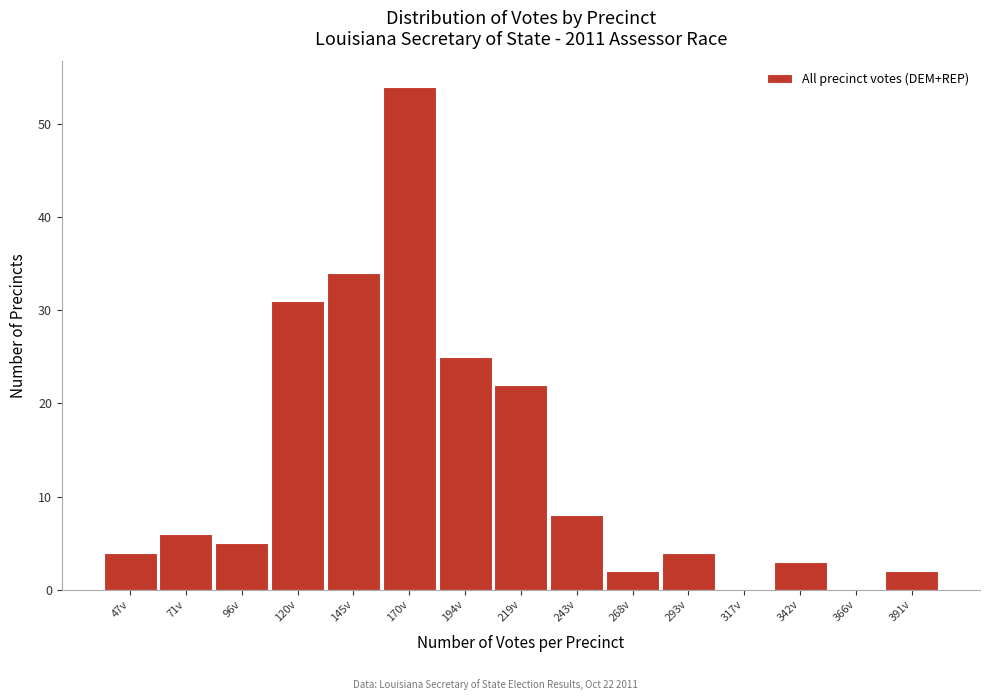

Reading right to left, extract all data points from this chart.

391v=2	366v=0	342v=3	317v=0	293v=4	268v=2	243v=8	219v=22	194v=25	170v=54	145v=34	120v=31	96v=5	71v=6	47v=4